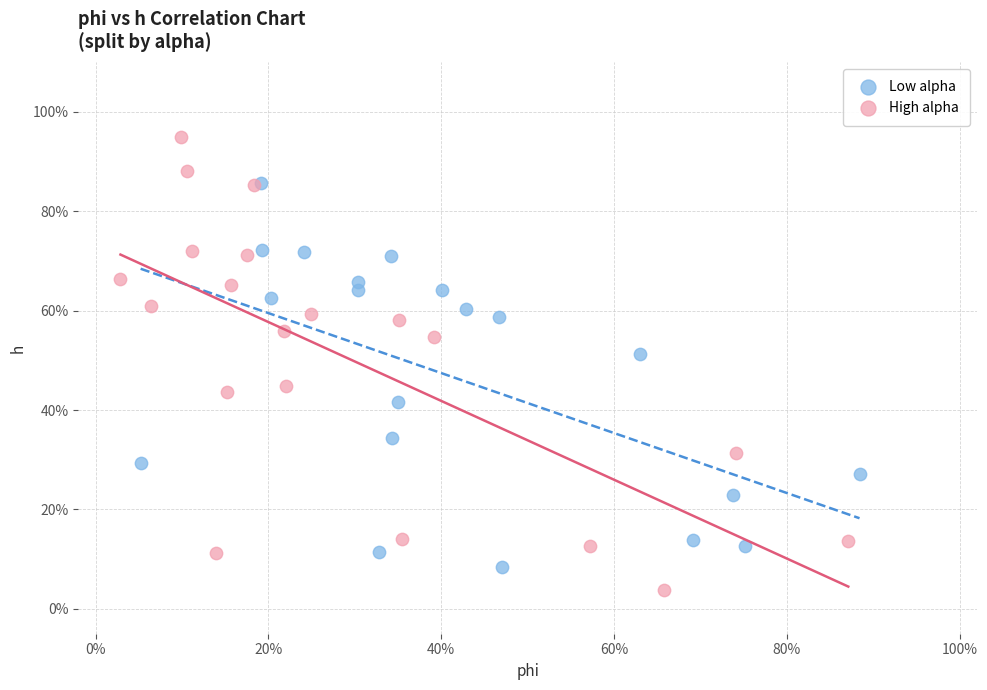

Which series reaches the maximum Y coordinate?

High alpha